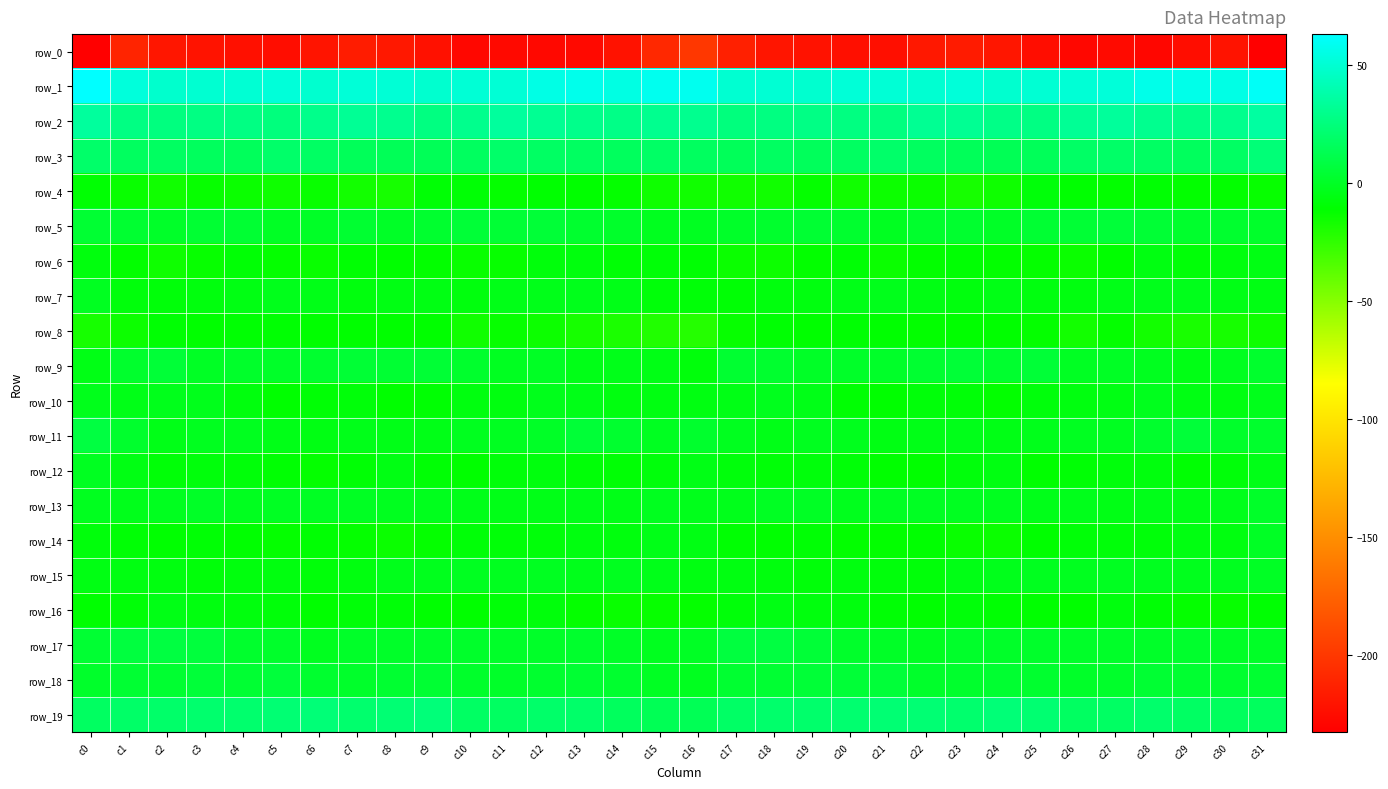

What is the approximate value of row_2 at c29?

28.2